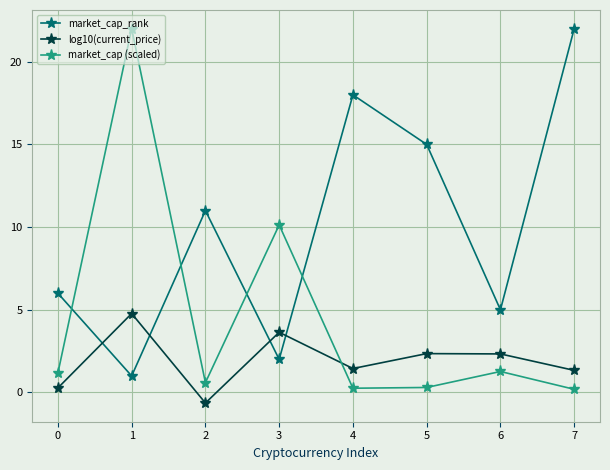

What is the difference between the second highest and minimum values in the market_cap (scaled) series?

9.9